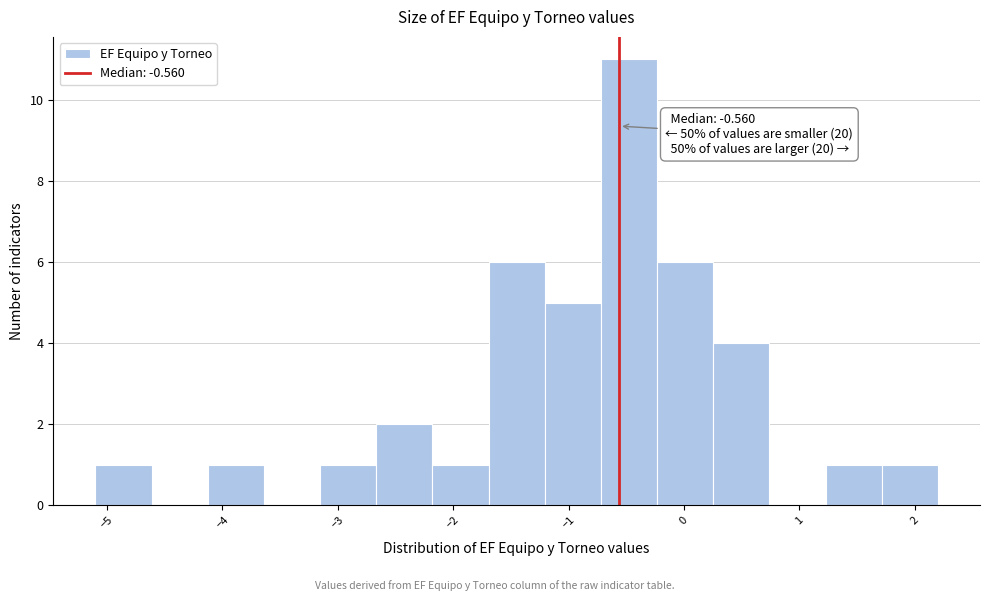

Over which range of the x-axis is the bar tallest?

-0.7 to -0.2